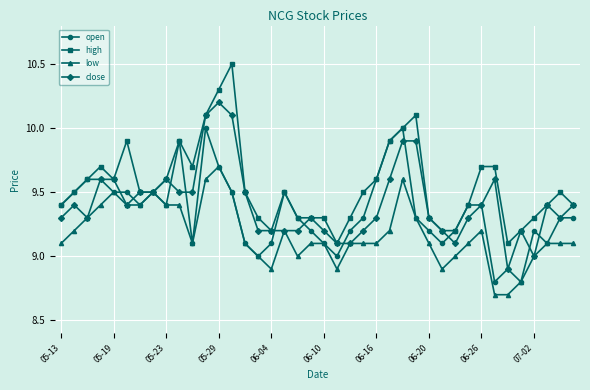

Reading right to left, list all the values displayed in this chart.

open: 9.3	9.3	9.1	9.2	8.8	8.9	8.8	9.4	9.4	9.2	9.1	9.2	9.3	10.0	9.9	9.6	9.3	9.2	9.0	9.1	9.2	9.3	9.5	9.1	9.0	9.1	9.5	9.7	10.0	9.1	9.9	9.4	9.5	9.4	9.5	9.5	9.6	9.6	9.5	9.4
high: 9.4	9.5	9.4	9.3	9.2	9.1	9.7	9.7	9.4	9.2	9.2	9.3	10.1	10.0	9.9	9.6	9.5	9.3	9.1	9.3	9.3	9.3	9.5	9.2	9.3	9.5	10.5	10.3	10.1	9.7	9.9	9.6	9.5	9.5	9.9	9.6	9.7	9.6	9.5	9.4
low: 9.1	9.1	9.1	9.0	8.8	8.7	8.7	9.2	9.1	9.0	8.9	9.1	9.3	9.6	9.2	9.1	9.1	9.1	8.9	9.1	9.1	9.0	9.2	8.9	9.0	9.1	9.5	9.7	9.6	9.1	9.4	9.4	9.5	9.4	9.4	9.5	9.4	9.3	9.2	9.1
close: 9.4	9.3	9.4	9.0	9.2	8.9	9.6	9.4	9.3	9.1	9.2	9.3	9.9	9.9	9.6	9.3	9.2	9.1	9.1	9.2	9.3	9.2	9.2	9.2	9.2	9.5	10.1	10.2	10.1	9.5	9.5	9.6	9.5	9.5	9.4	9.6	9.6	9.3	9.4	9.3